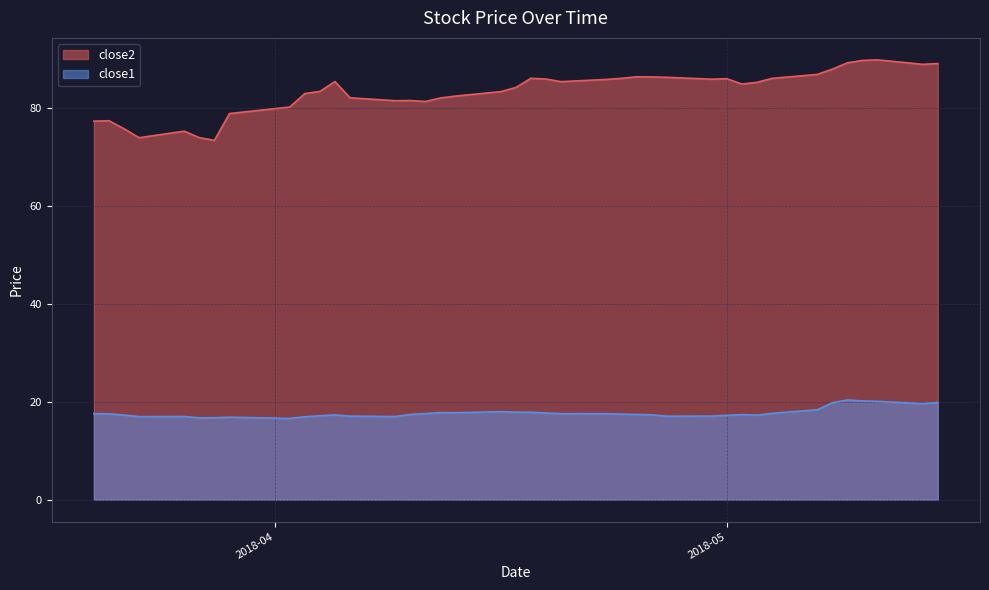

In close2, how many points are higher than both neighbors (excluding endpoints)?

8